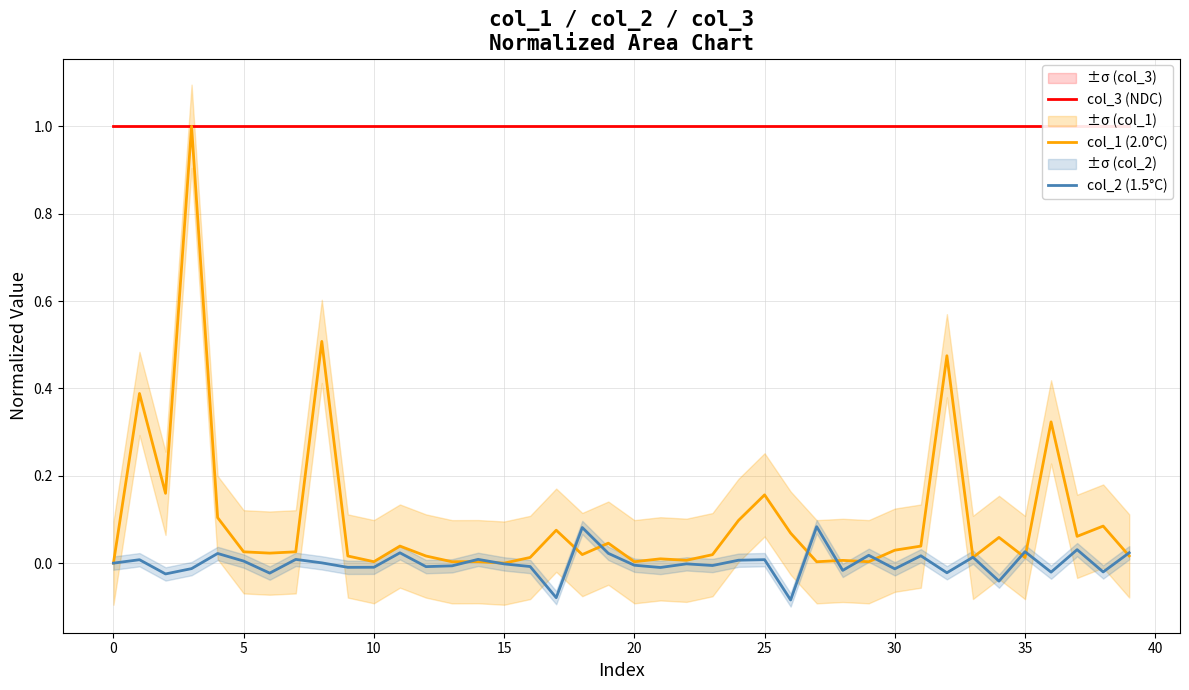

Which series has the largest range (max minus min)?

col_1 (2.0°C)